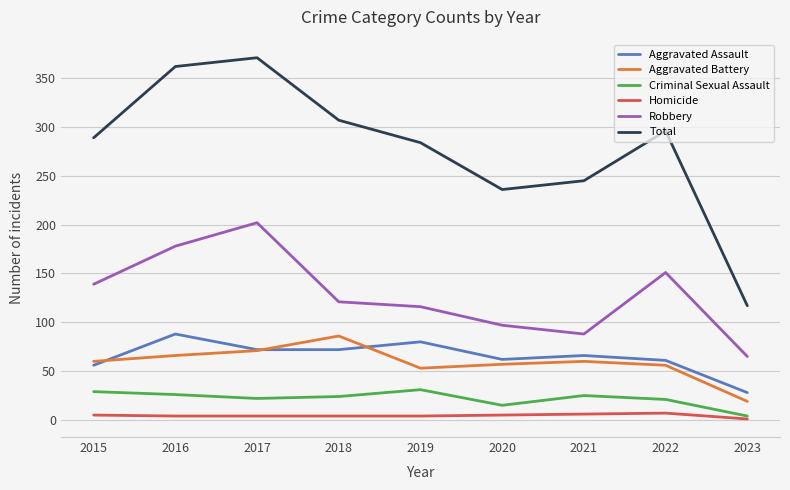

At which label does Robbery first exceed 121?

2015